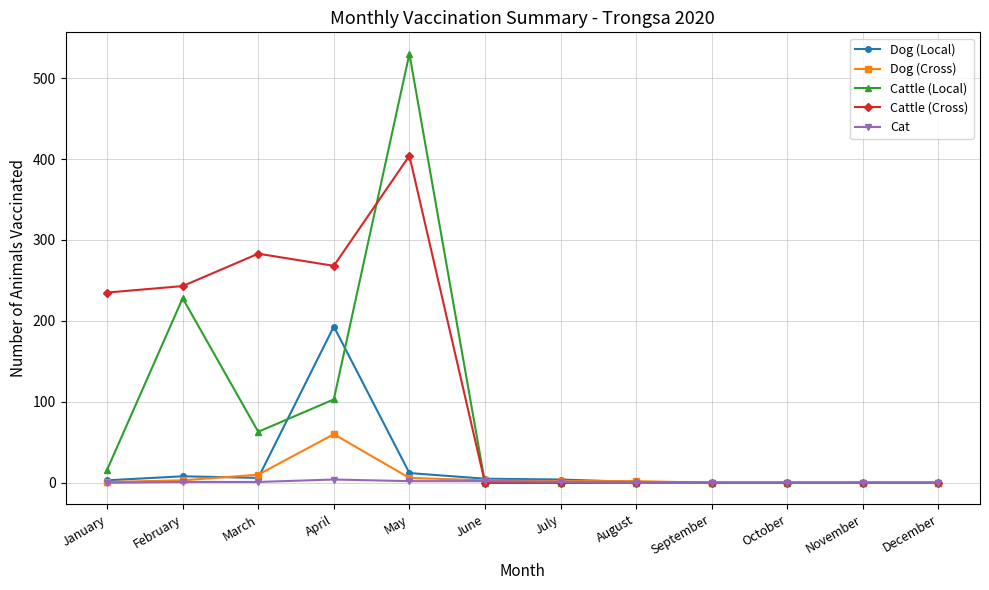

What is the difference between the maximum and minimum values in the Dog (Local) series?

193